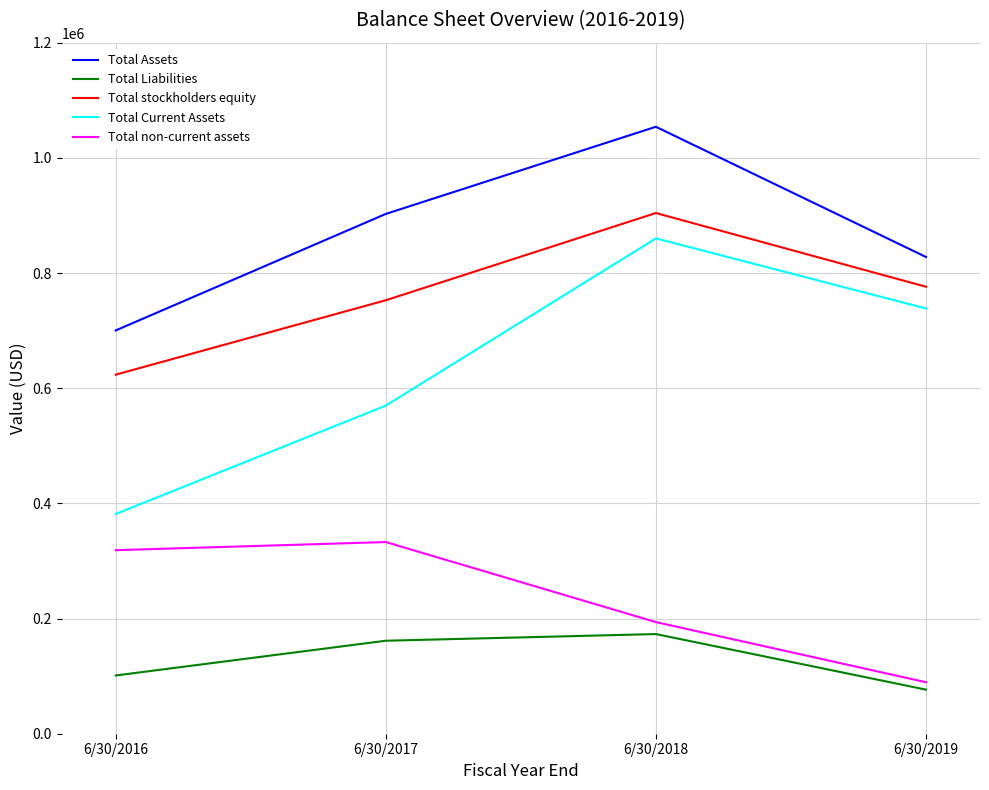

Between 6/30/2018 and 6/30/2019, which series saw the biggest shift?

Total Assets